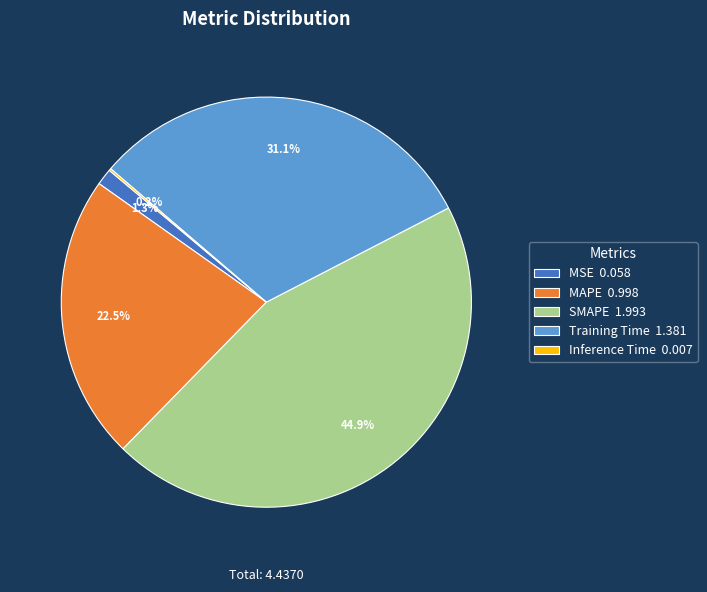

What percentage is NOT represented by SMAPE 1.993?

55.1%